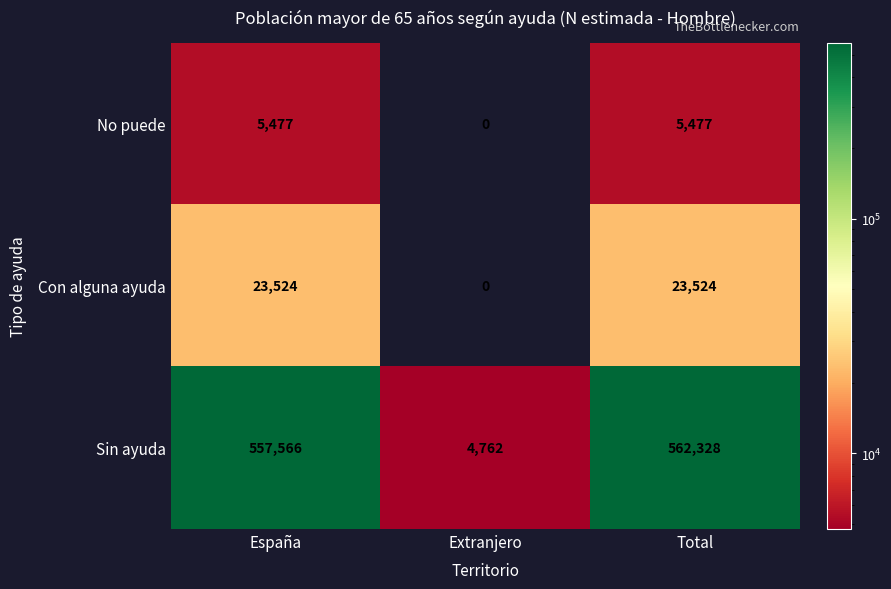

What is the total value across all series at Total?

591329